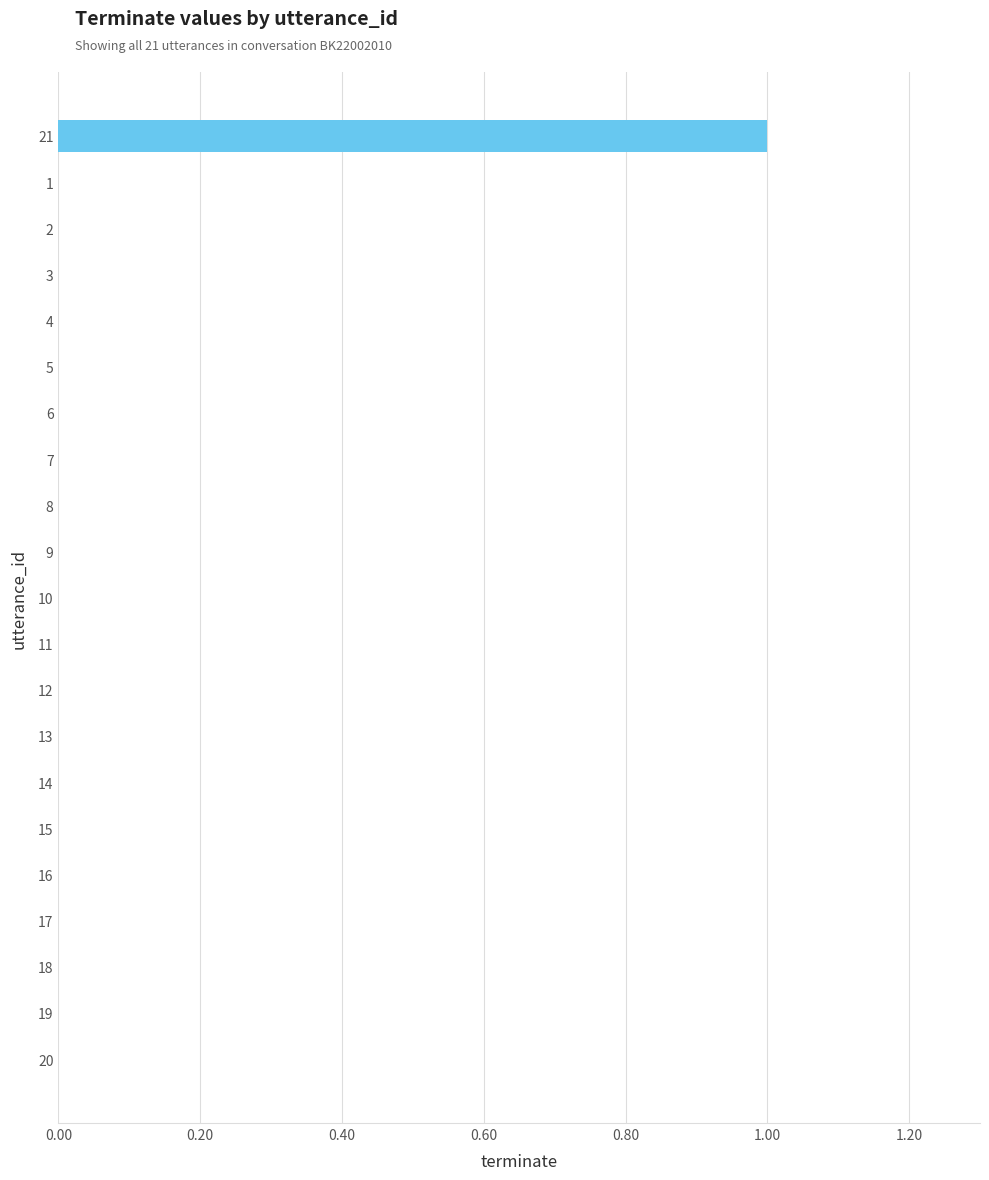

Which category has the highest value across all series?

21